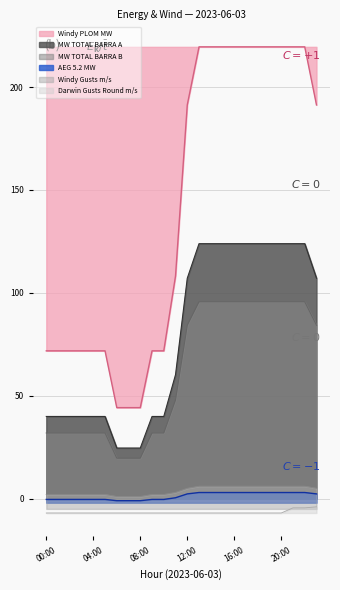

Which series has the widest spread of values?

Windy PLOM MW